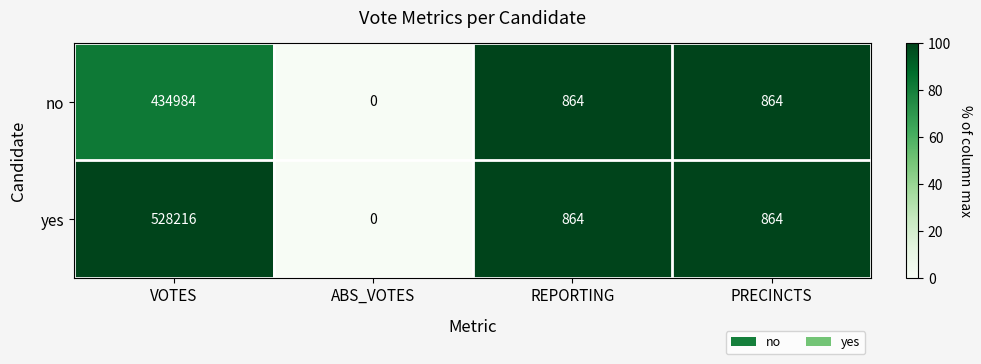

How many series are shown in this chart?

2